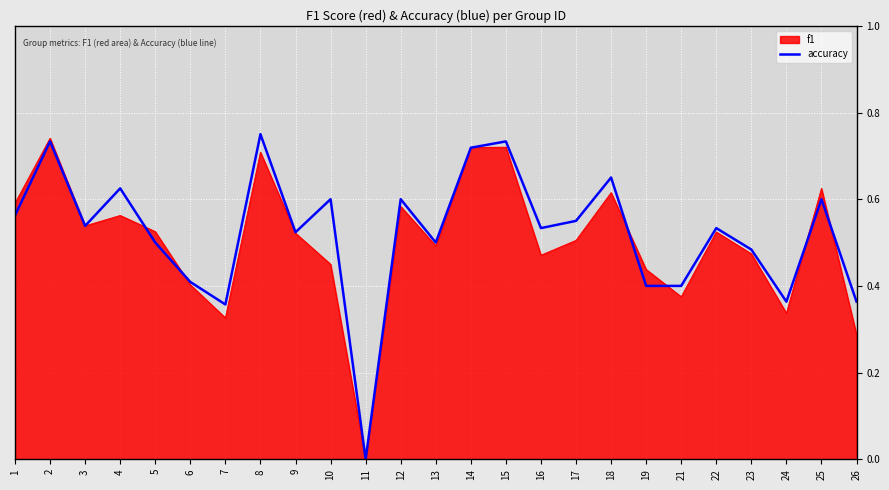

The accuracy series shows 0.6 at 10. True or false?

True